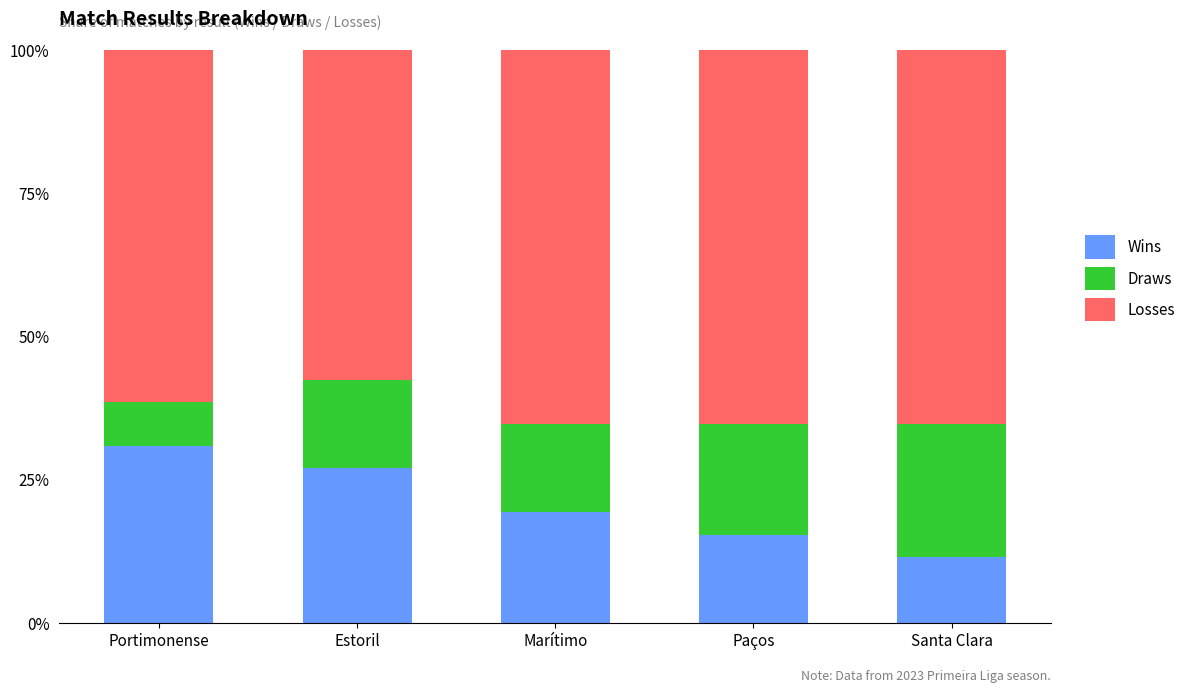

Which category has the lowest value in the Wins series?

Santa Clara